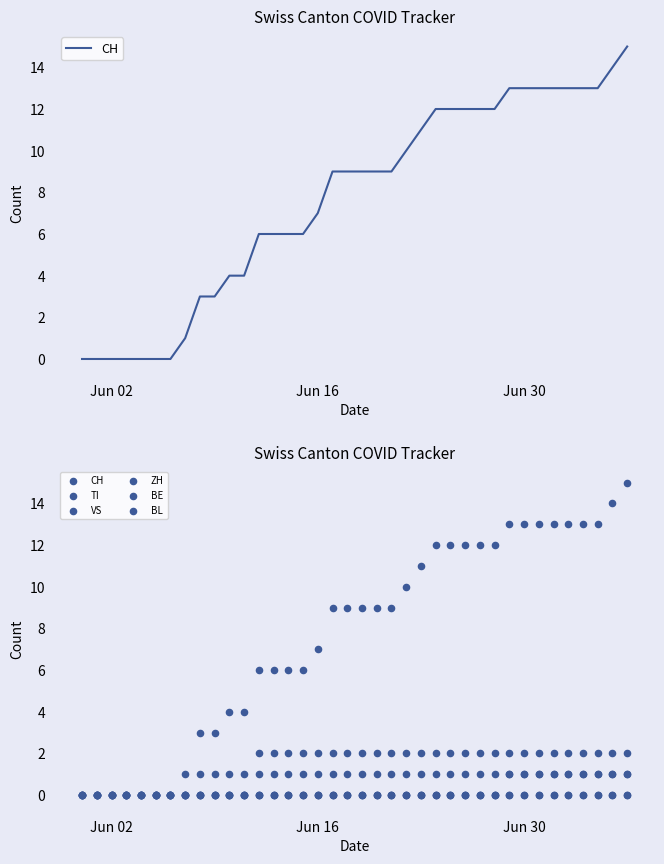

Which series has the largest total across all categories?

CH